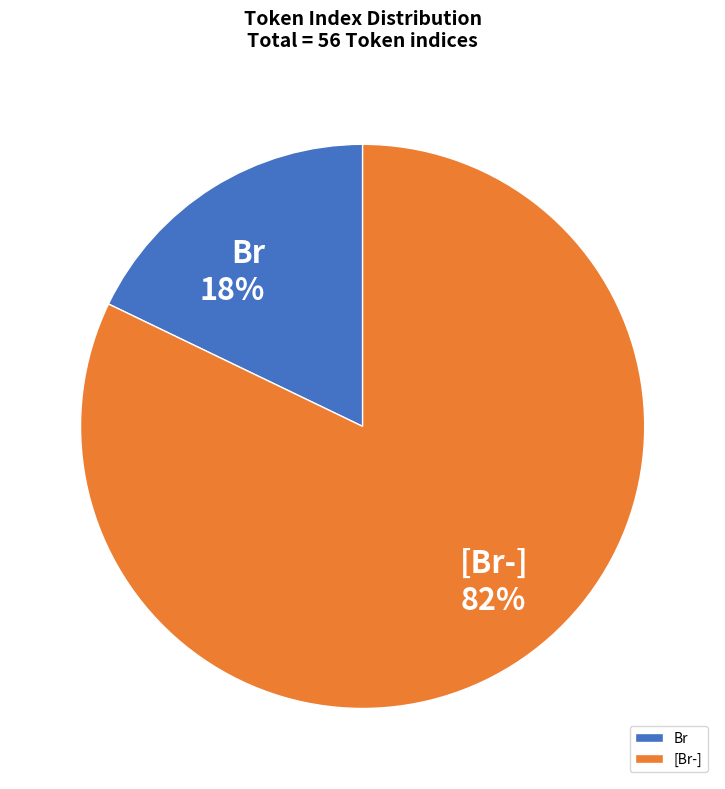

How many slices are in this pie chart?

2